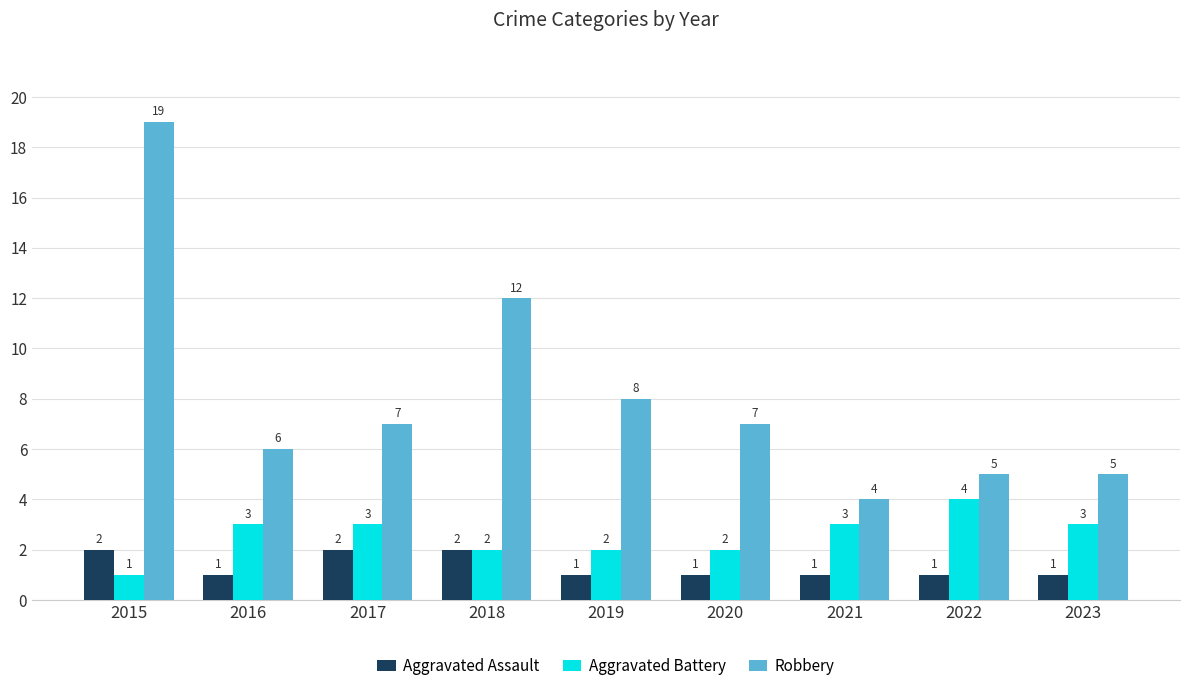

Rank the series by their maximum value, from highest to lowest.

Robbery, Aggravated Battery, Aggravated Assault